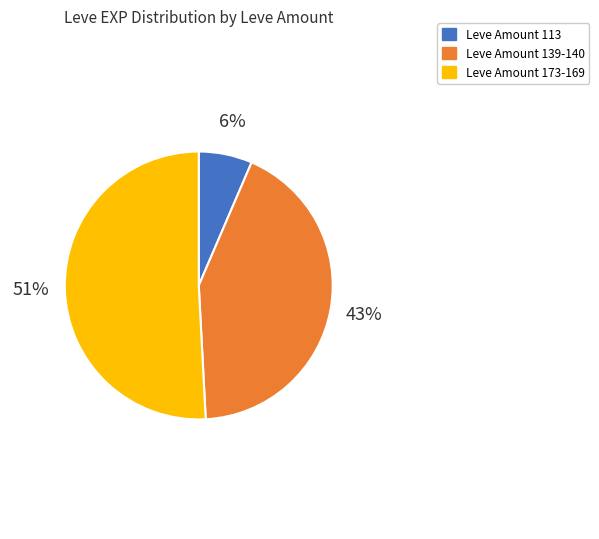

To the nearest percent, what is the average slice percentage?

33%